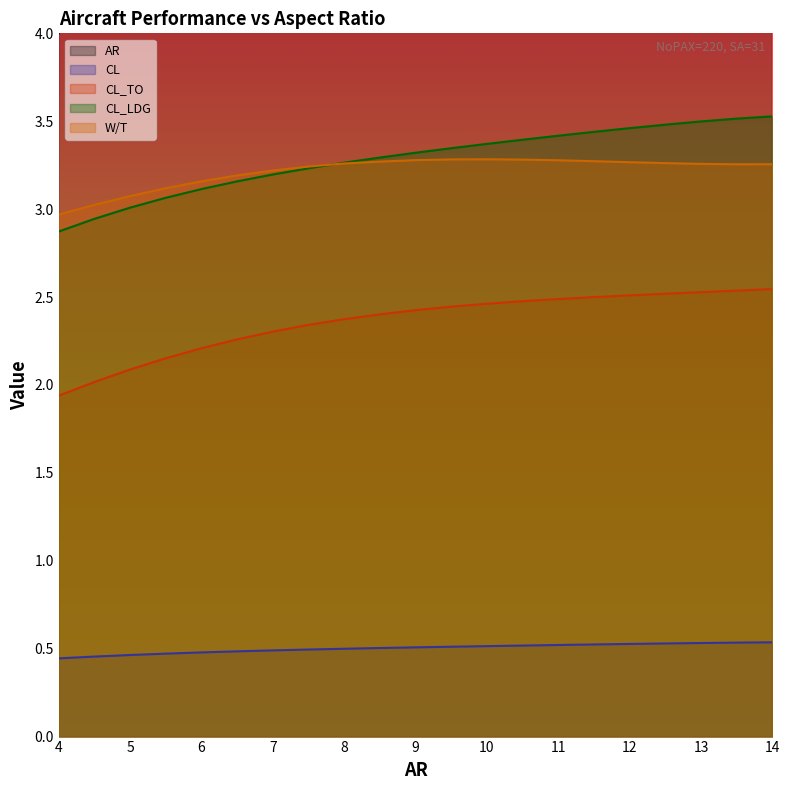

True or false: AR and CL_LDG cross at least once.

False